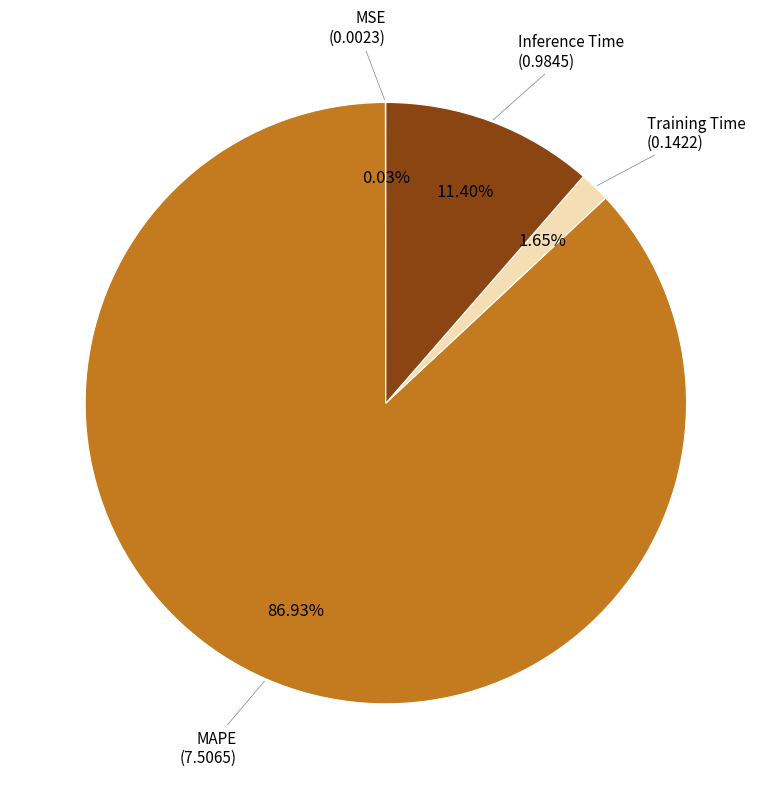

Which has a higher value, MAPE or Inference Time?

MAPE